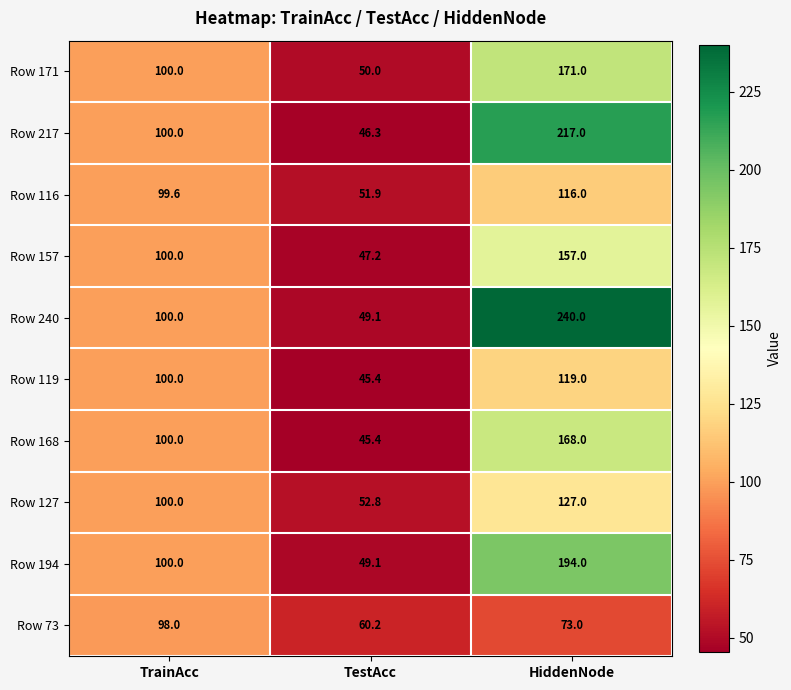

What is the sum of all Row 157 values?

304.2